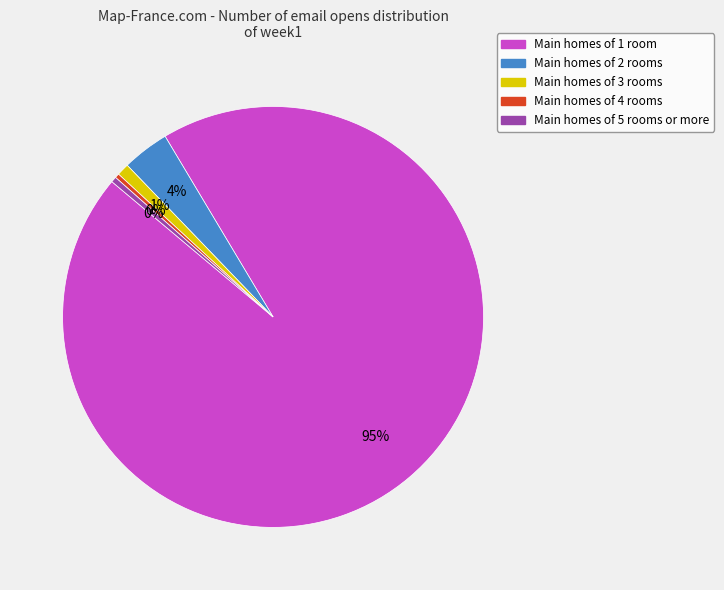

To the nearest percent, what is the average slice percentage?

20%